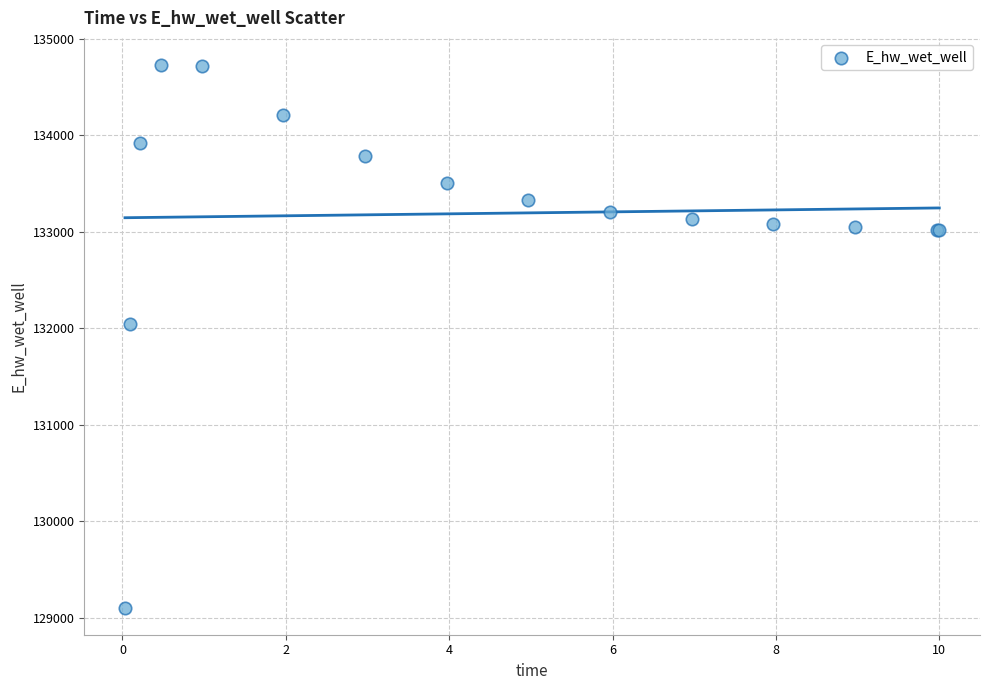

What Y value in the scatter plot is closest to 131918?

132040.9